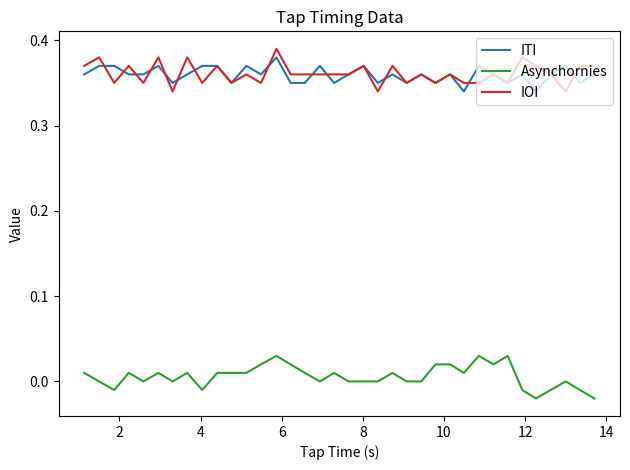

True or false: ITI and Asynchornies intersect in this chart.

False